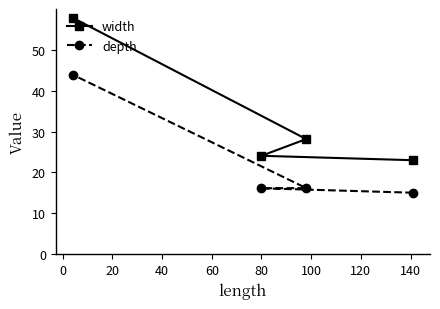

True or false: width has more than 1 points higher than both neighbors.

False